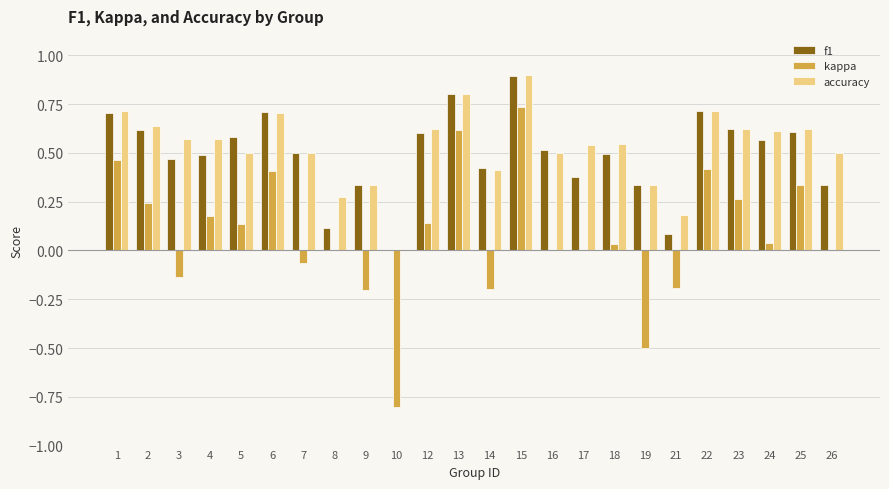

How many series are shown in this chart?

3